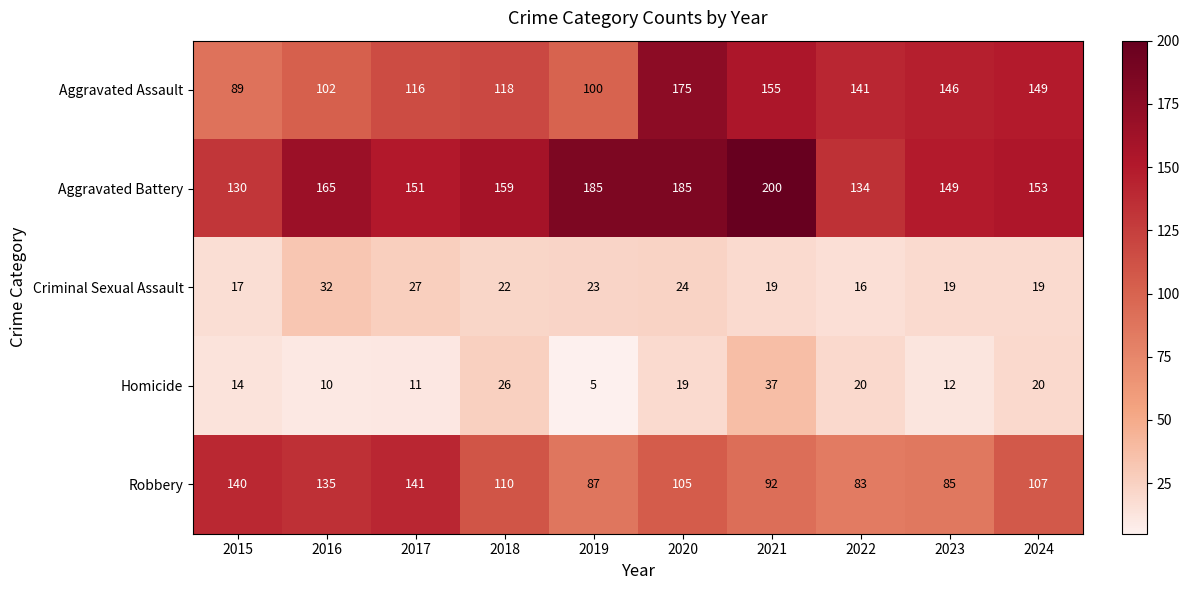

At 2021, list the series in order from smallest to largest.

Criminal Sexual Assault, Homicide, Robbery, Aggravated Assault, Aggravated Battery